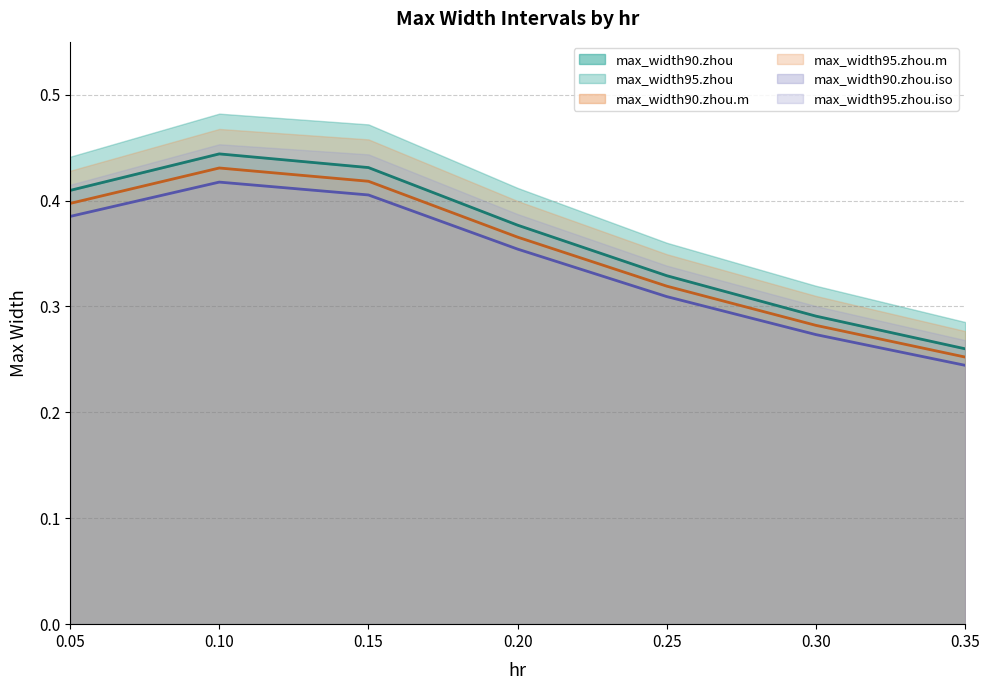

Reading right to left, list all the values displayed in this chart.

max_width90.zhou (line): 0.35=0.3	0.30=0.3	0.25=0.3	0.20=0.4	0.15=0.4	0.10=0.4	0.05=0.4
max_width90.zhou.m (line): 0.35=0.3	0.30=0.3	0.25=0.3	0.20=0.4	0.15=0.4	0.10=0.4	0.05=0.4
max_width90.zhou.iso (line): 0.35=0.2	0.30=0.3	0.25=0.3	0.20=0.4	0.15=0.4	0.10=0.4	0.05=0.4